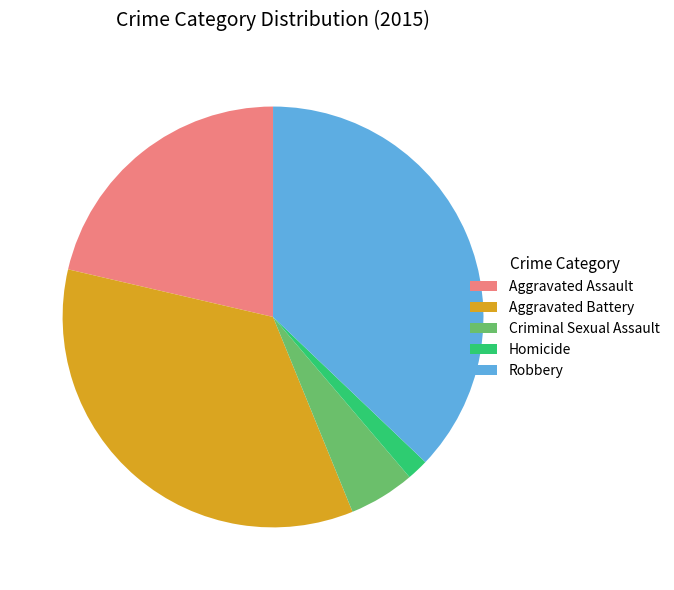

Which slice is the largest?

Robbery